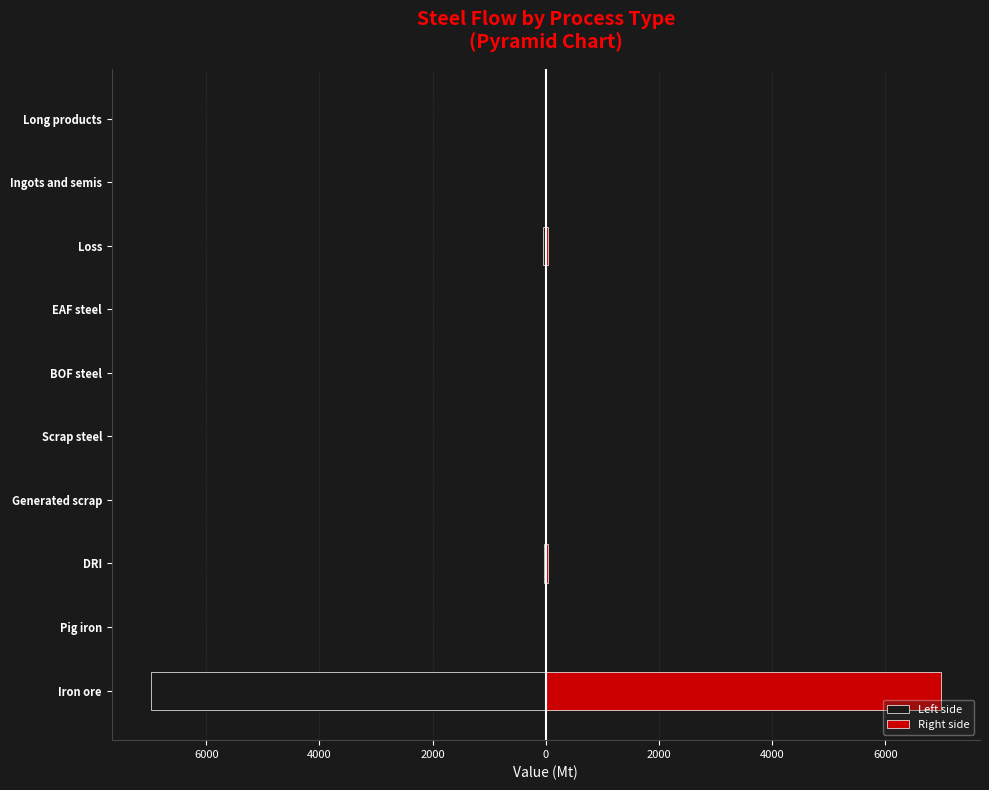

Reading right to left, transcribe all the data shown in this chart.

Left side: 0.0	0.0	-43.9	0.0	0.0	0.0	0.0	-37.4	-6.5	-6972.9
Right side: 0.0	0.0	43.9	0.0	0.0	0.0	0.0	37.4	6.5	6972.9